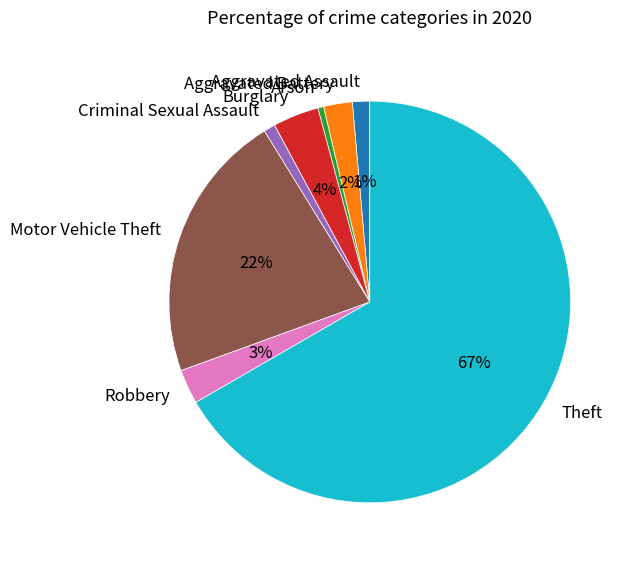

Is the sum of Burglary and Aggravated Battery greater than half?

No